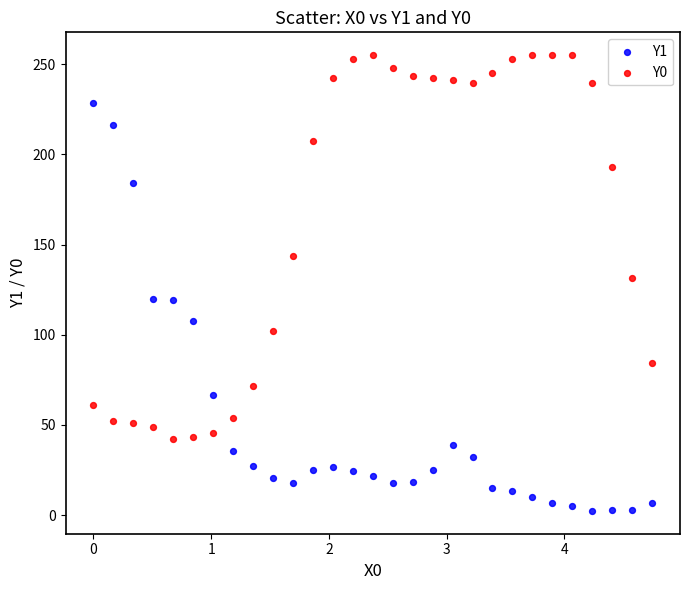

Across all series, what Y value is closest to 128?

131.5